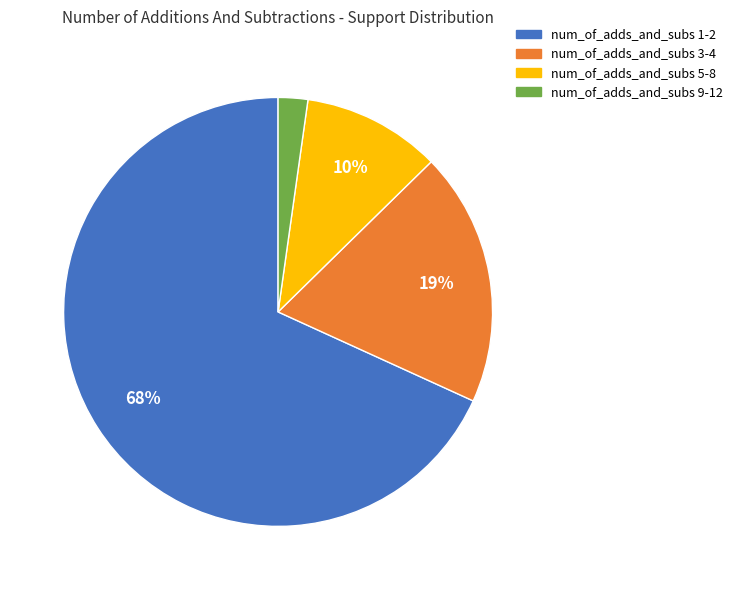

To the nearest percent, what is the average slice percentage?

25%